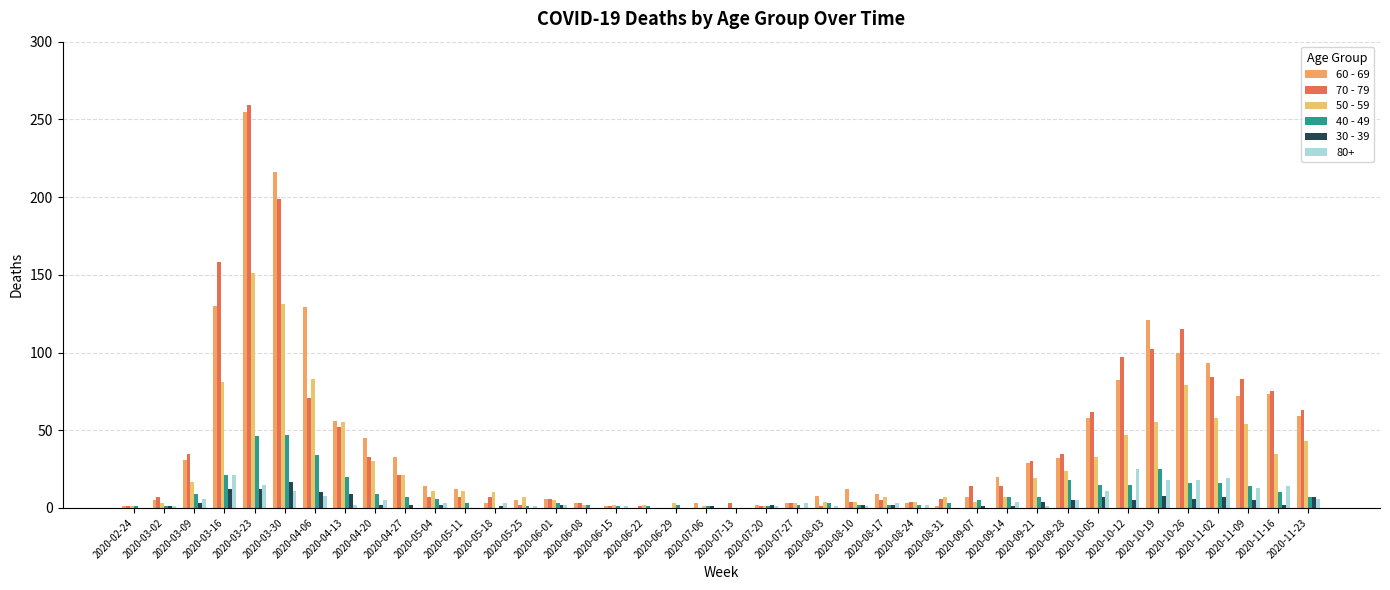

What is the label of the 33rd bar from the left?

2020-10-05